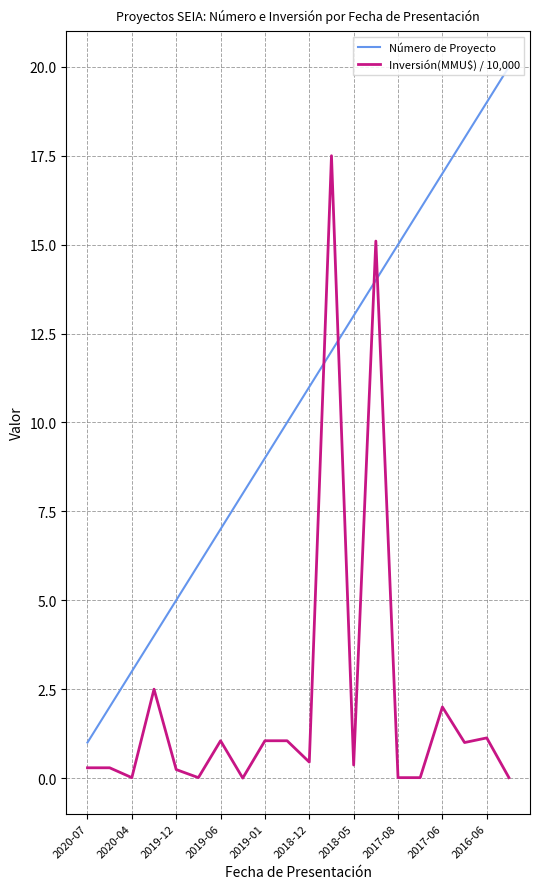

Is this an area chart (filled region under the line)?

No